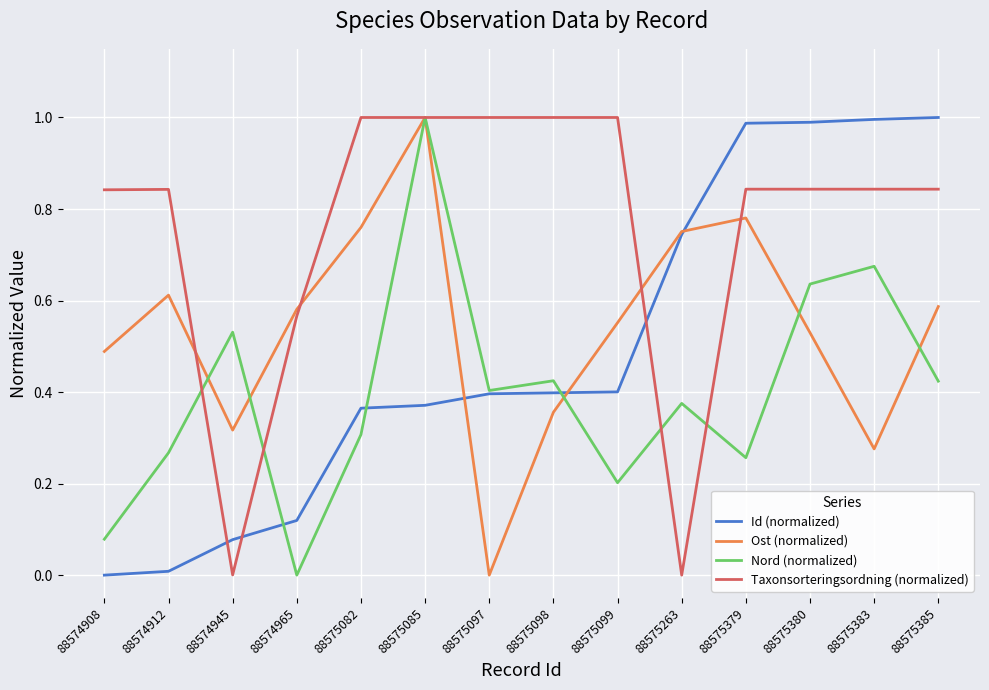

Where do Nord (normalized) and Ost (normalized) first cross each other?

88574912 and 88574945